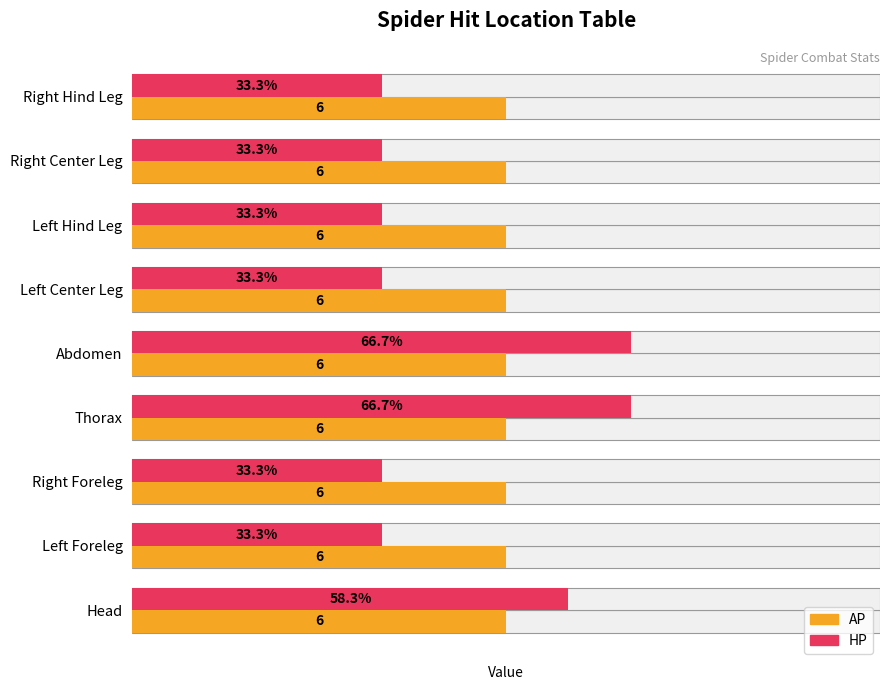

What is the highest value of the HP series?

8.0